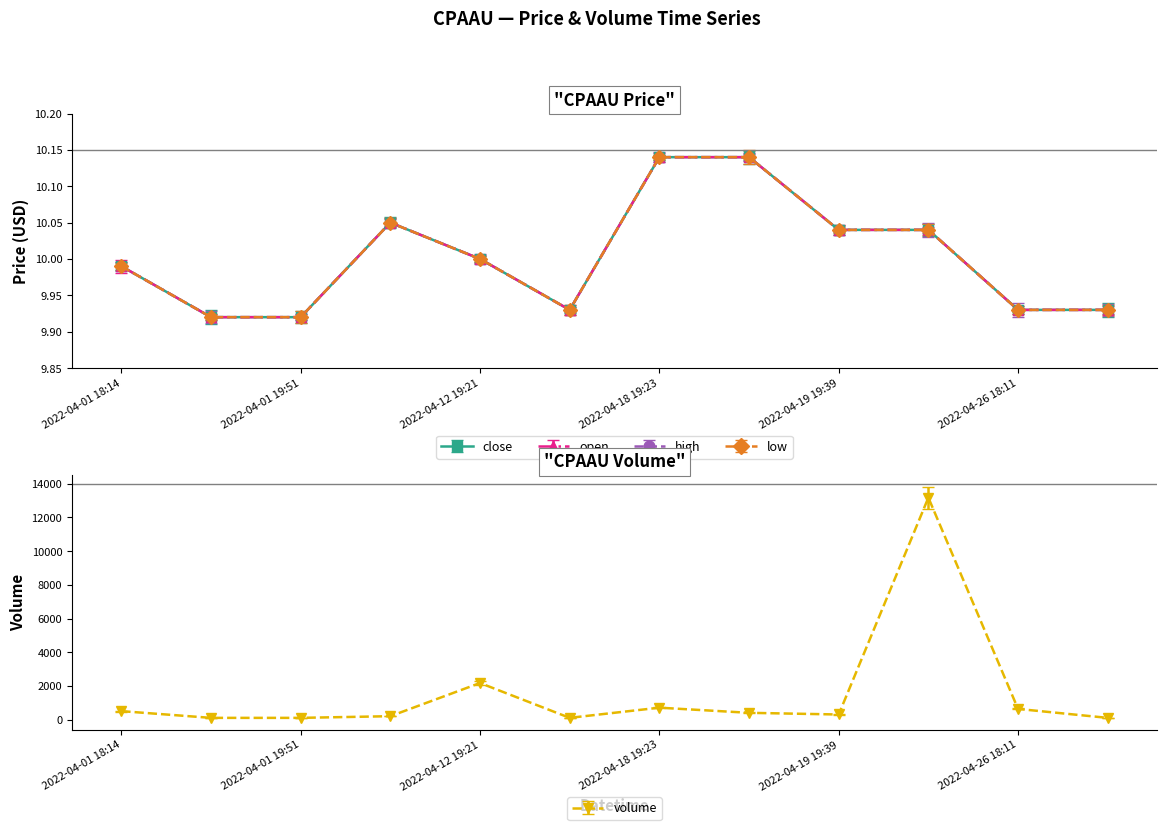

Reading left to right, transcribe all the data shown in this chart.

close: 10.0	9.9	9.9	10.1	10.0	9.9	10.1	10.1	10.0	10.0	9.9	9.9
open: 10.0	9.9	9.9	10.1	10.0	9.9	10.1	10.1	10.0	10.0	9.9	9.9
high: 10.0	9.9	9.9	10.1	10.0	9.9	10.1	10.1	10.0	10.0	9.9	9.9
low: 10.0	9.9	9.9	10.1	10.0	9.9	10.1	10.1	10.0	10.0	9.9	9.9
volume: 500.0	100.0	100.0	200.0	2170.0	101.0	705.0	400.0	300.0	13176.0	631.0	100.0